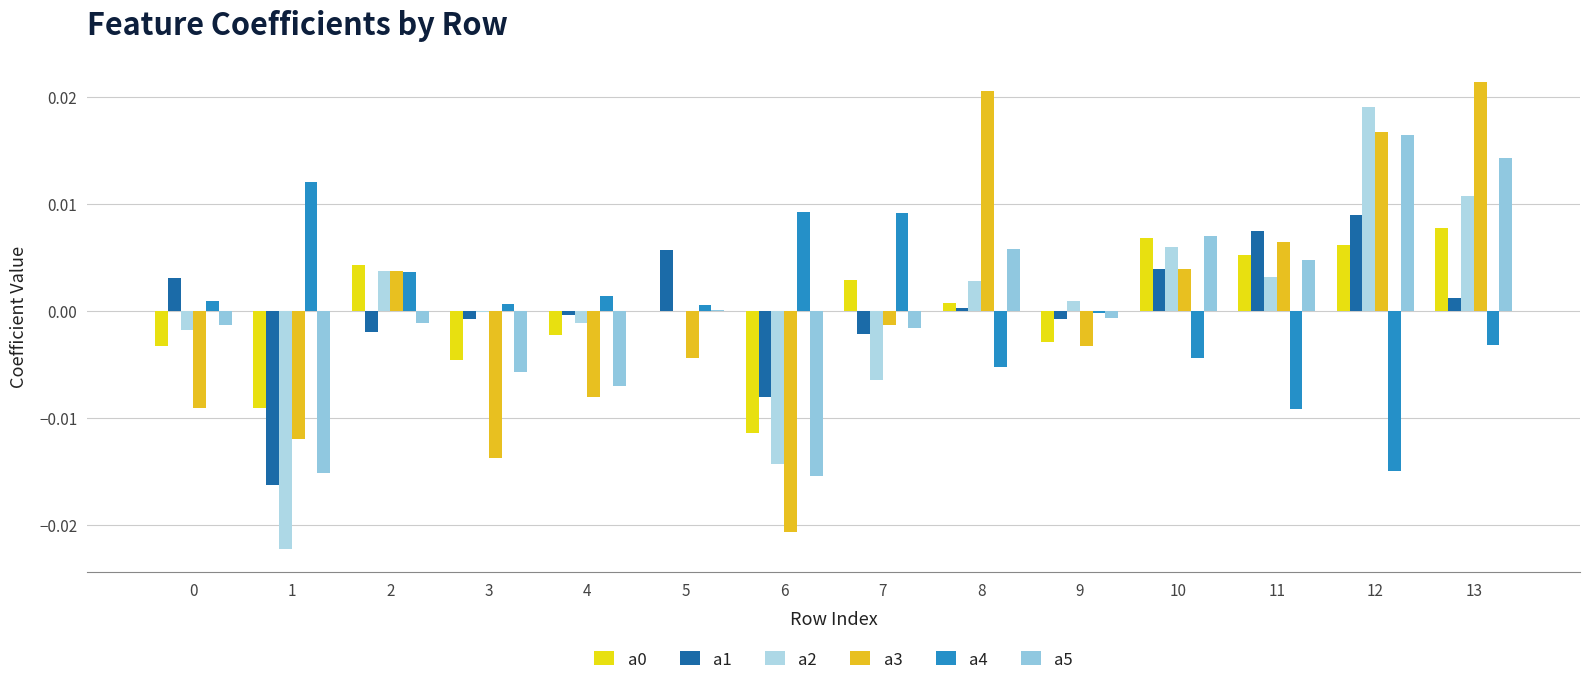

How many groups of bars are there?

14